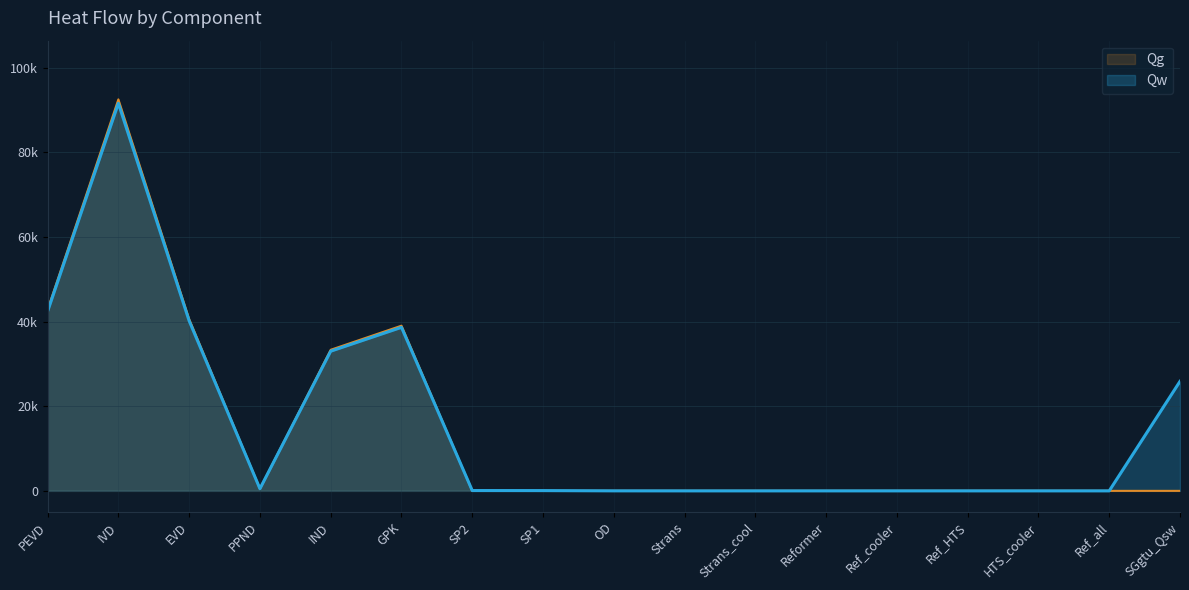

Reading left to right, extract all data points from this chart.

Qw: 42404.3	91545.4	40169.4	508.4	32990.4	38625.0	74.8	61.4	5.3	0.0	0.0	0.0	0.0	0.0	0.0	0.0	25870.0
Qg: 42832.6	92470.1	40575.2	513.6	33323.7	39015.1	0.0	0.0	0.0	0.0	0.0	0.0	0.0	0.0	0.0	0.0	0.0